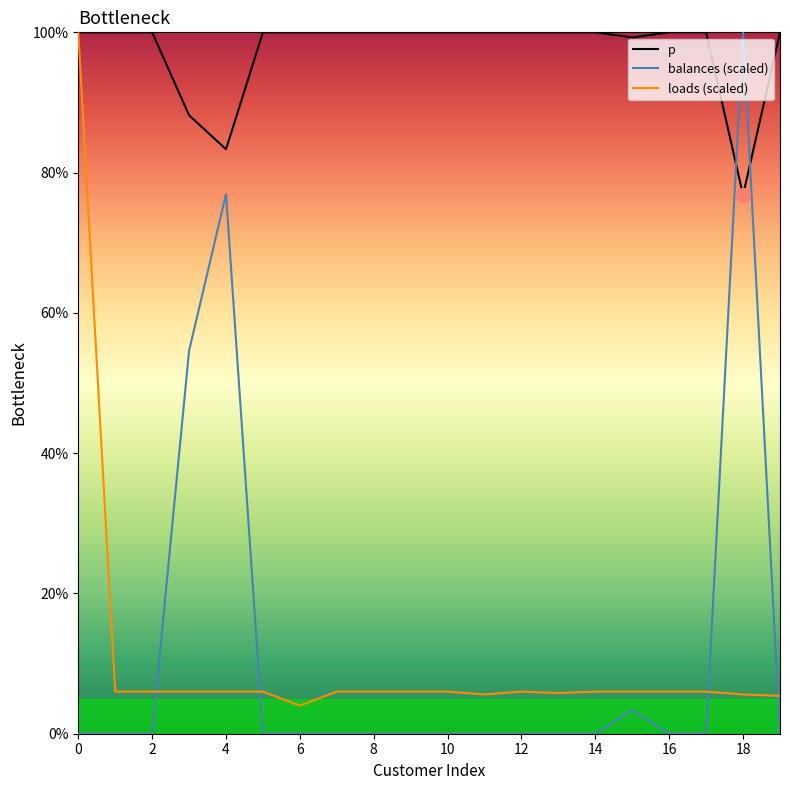

The value of p at 1 is 43.9. True or false?

False